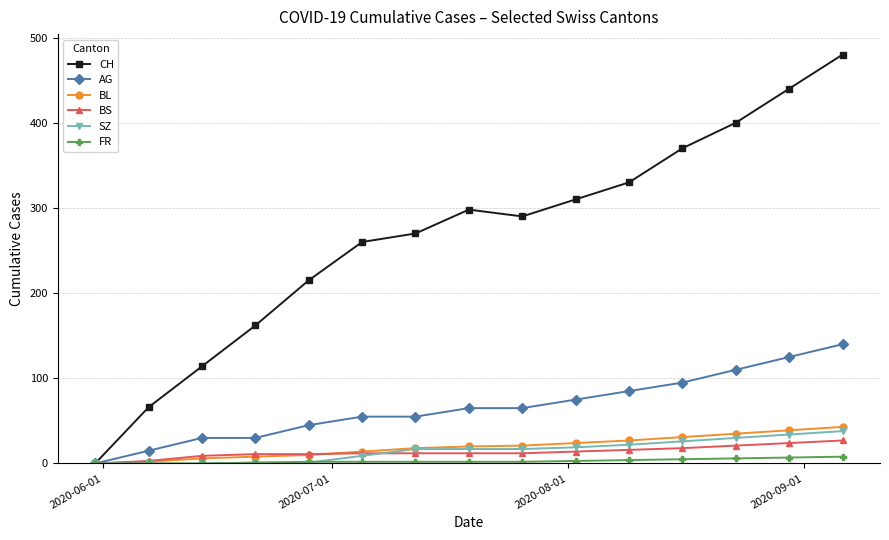

How many data points in SZ are less than 17?

6